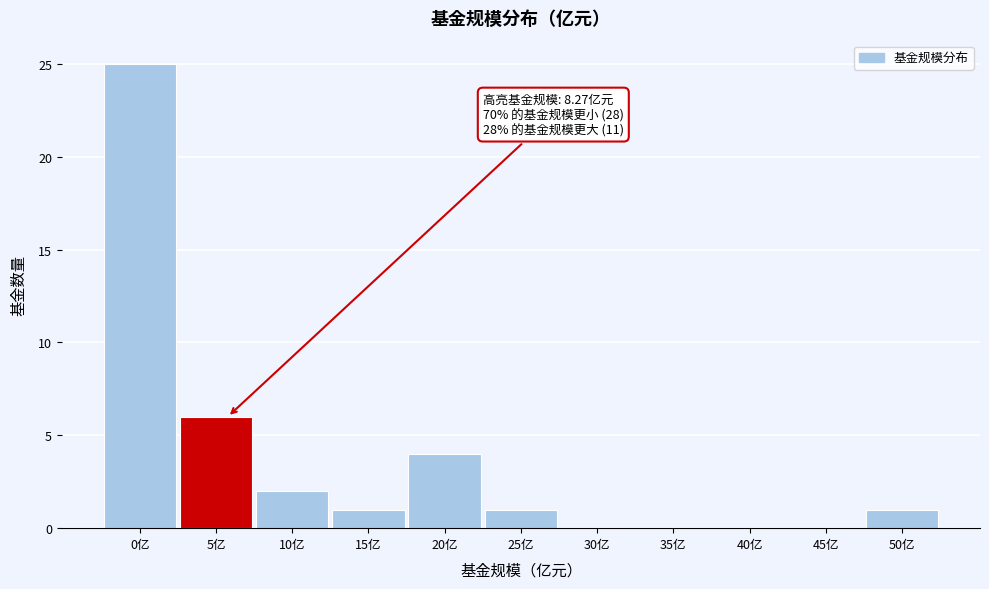

Reading right to left, extract all data points from this chart.

50亿=1	45亿=0	40亿=0	35亿=0	30亿=0	25亿=1	20亿=4	15亿=1	10亿=2	5亿=6	0亿=25